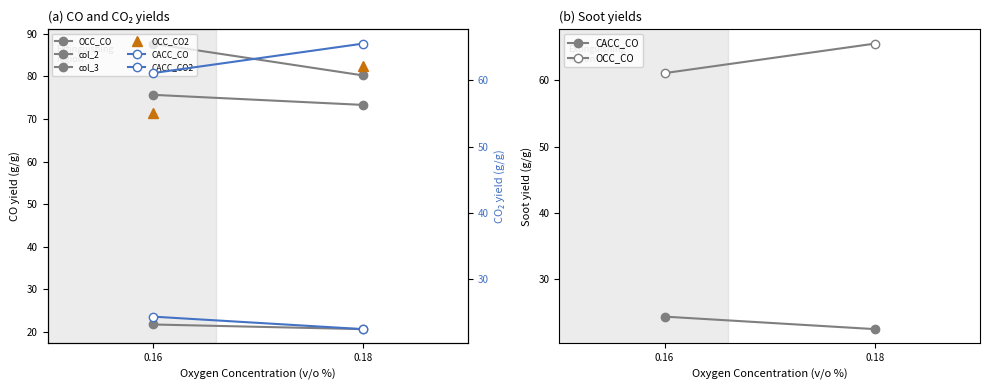

What is the maximum value shown in the chart?

87.7